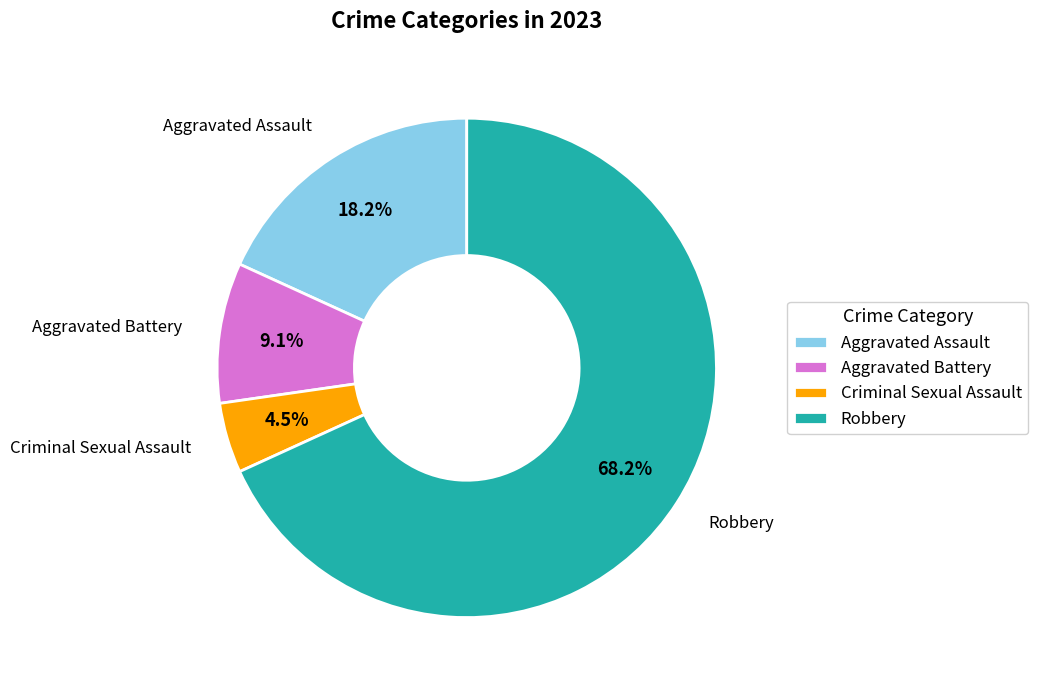

Count the number of slices in the pie.

4